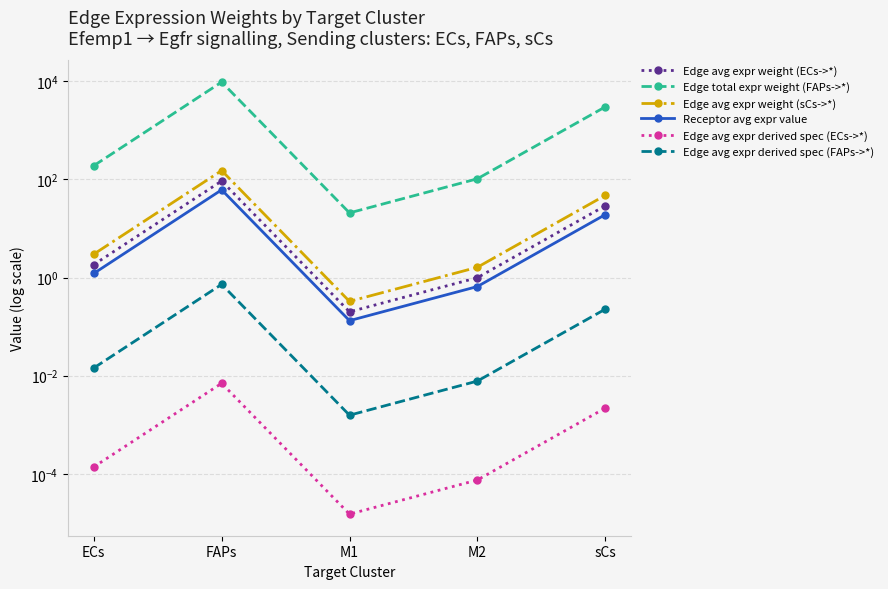

Is it true that Edge total expr weight (FAPs->*) equals 2984.8 at sCs?

True